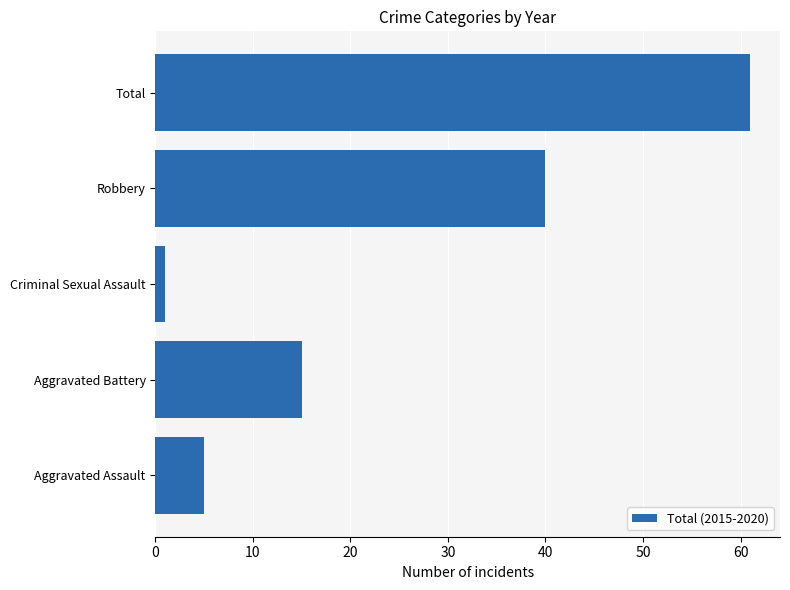

How many data points are less than 15?

2